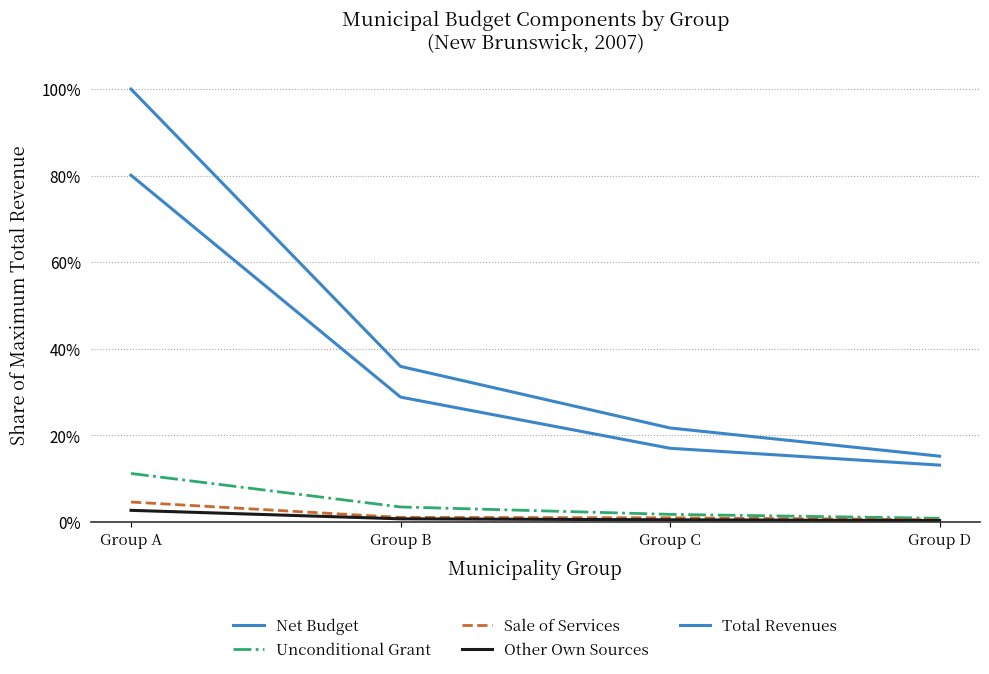

Does the chart display data point markers on the line(s)?

No